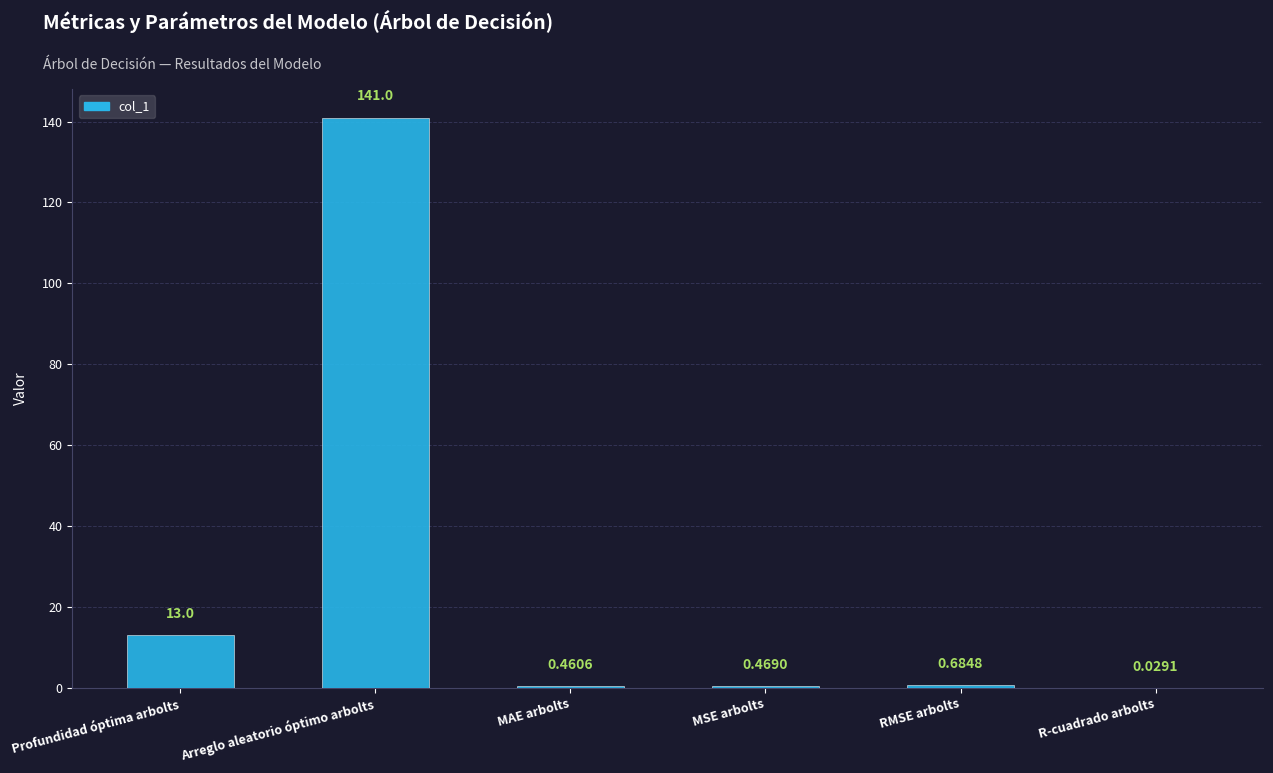

At which label is the value closest to 70?

Profundidad óptima arbolts